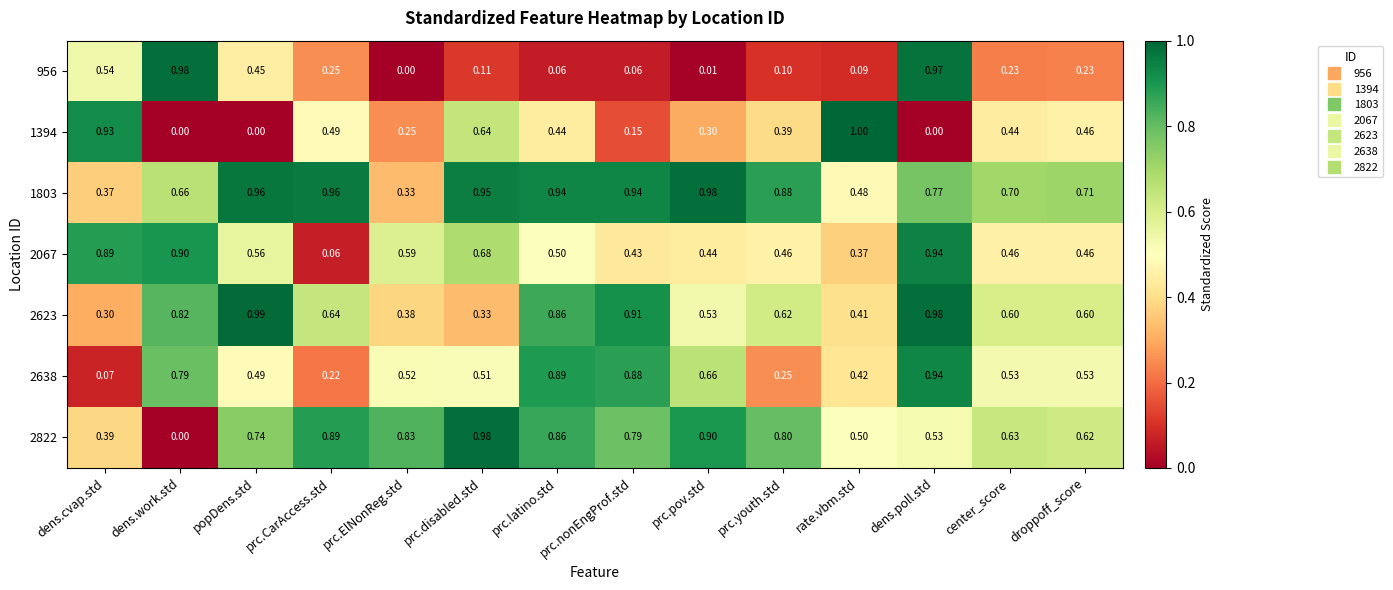

At which label is 1803 closest to 0?

prc.ElNonReg.std